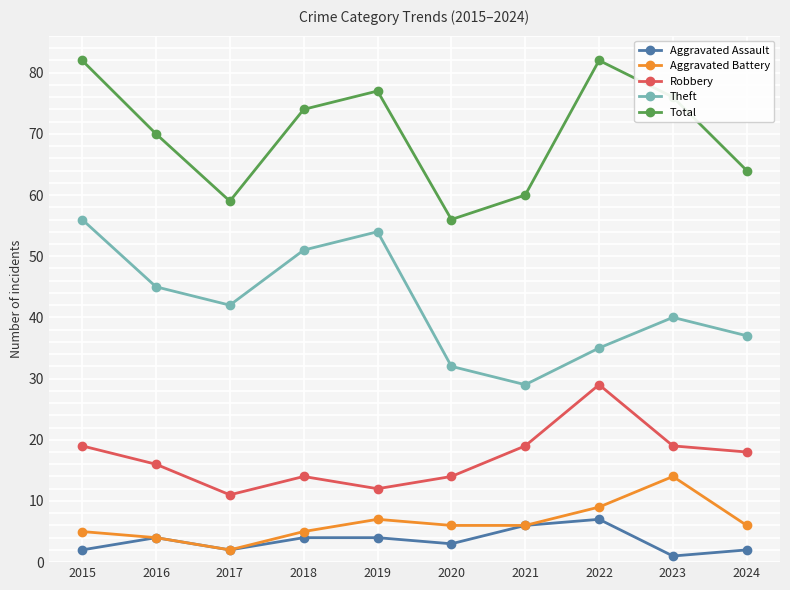

Count the number of data series in this chart.

5